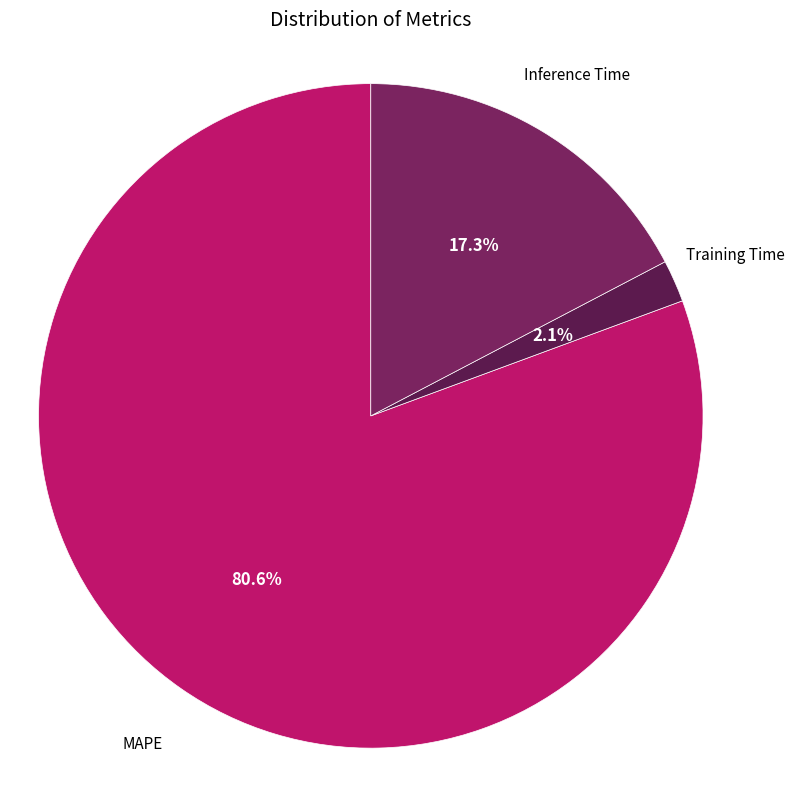

Count the number of slices in the pie.

3